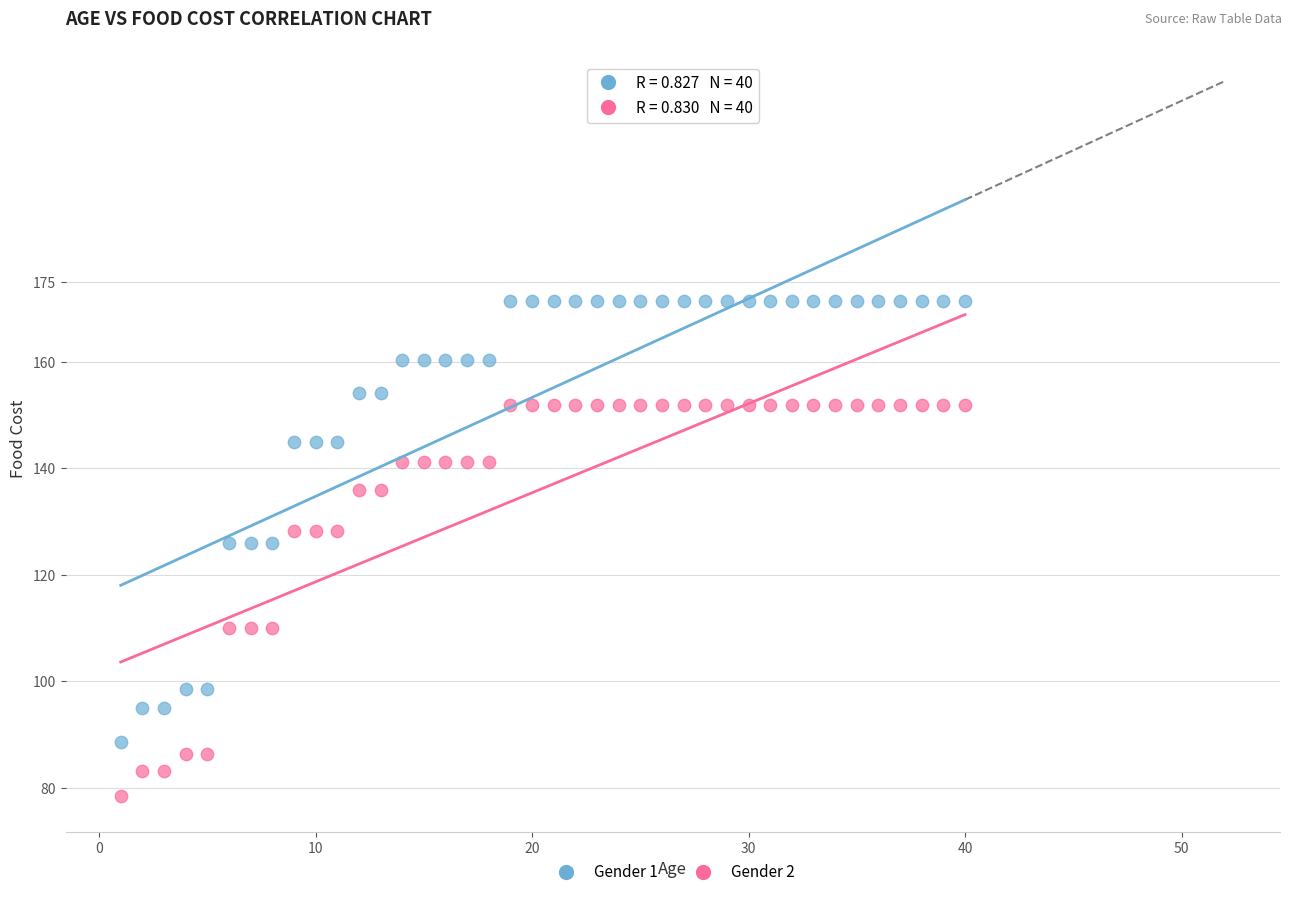

Across all data points, what is the range of X values (max minus min)?

39.0